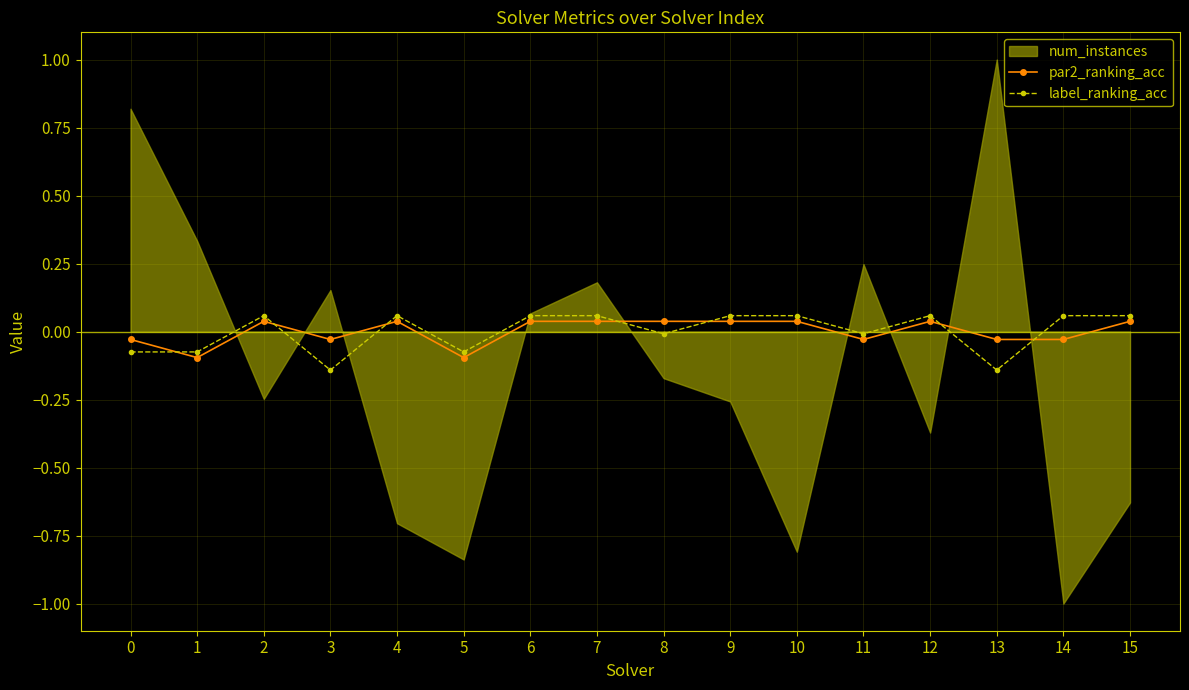

Is the value of par2_ranking_acc at 8 greater than the value of label_ranking_acc at 8?

Yes